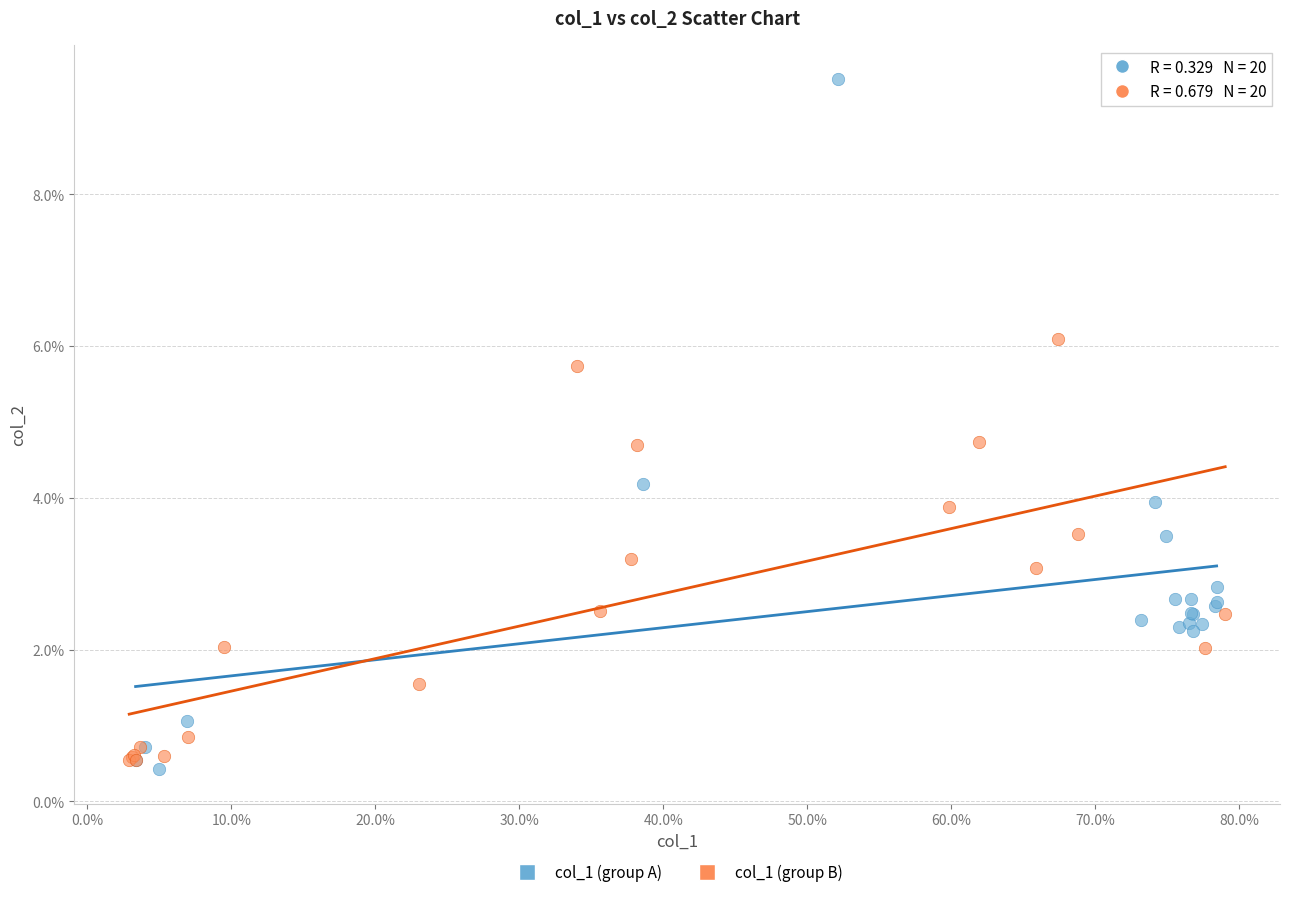

Which series has the largest Y range (max minus min)?

col_1 (group A)